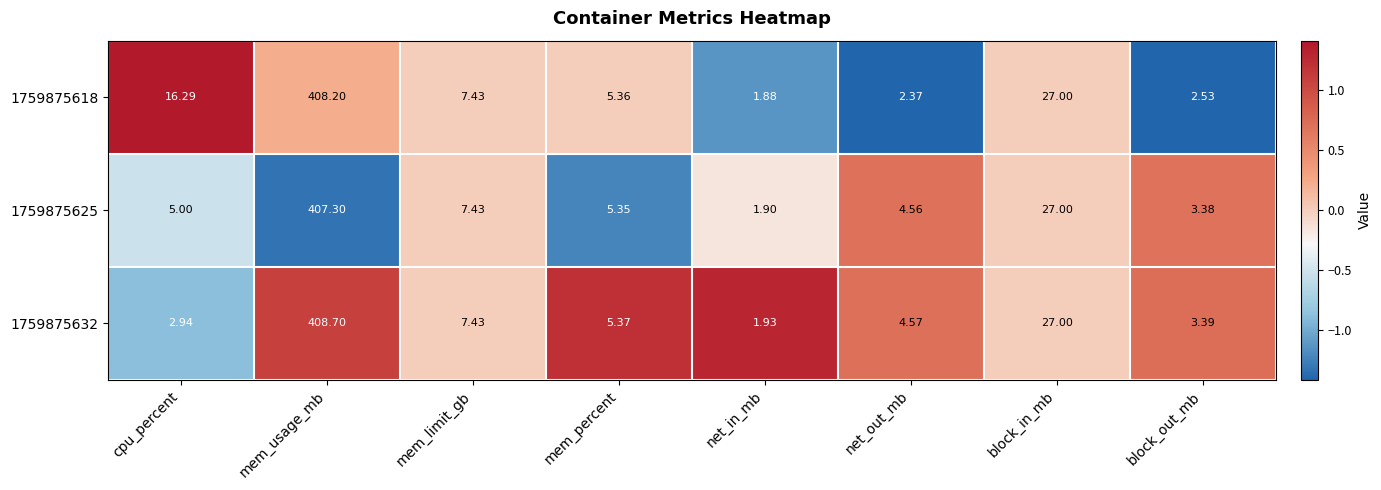

Rank the categories by 1759875632 value from lowest to highest.

net_in_mb, cpu_percent, block_out_mb, net_out_mb, mem_percent, mem_limit_gb, block_in_mb, mem_usage_mb